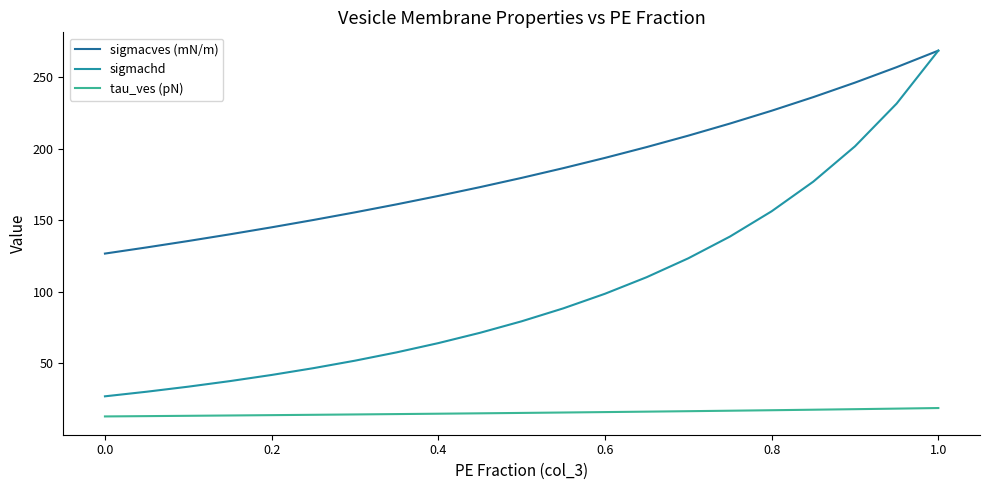

Which series has the largest total across all categories?

sigmacves (mN/m)